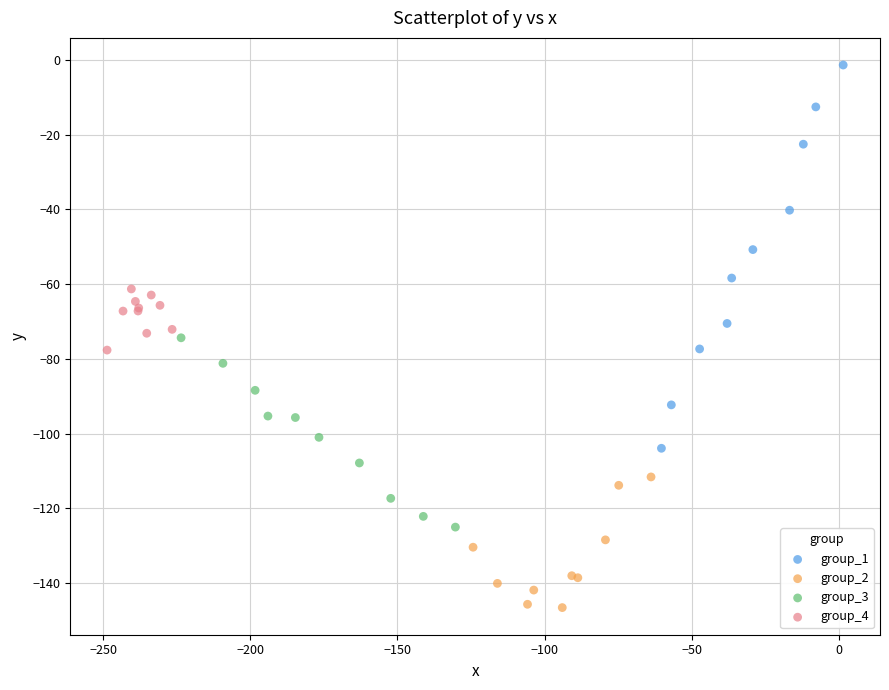

Which series contains the highest Y value?

group_1